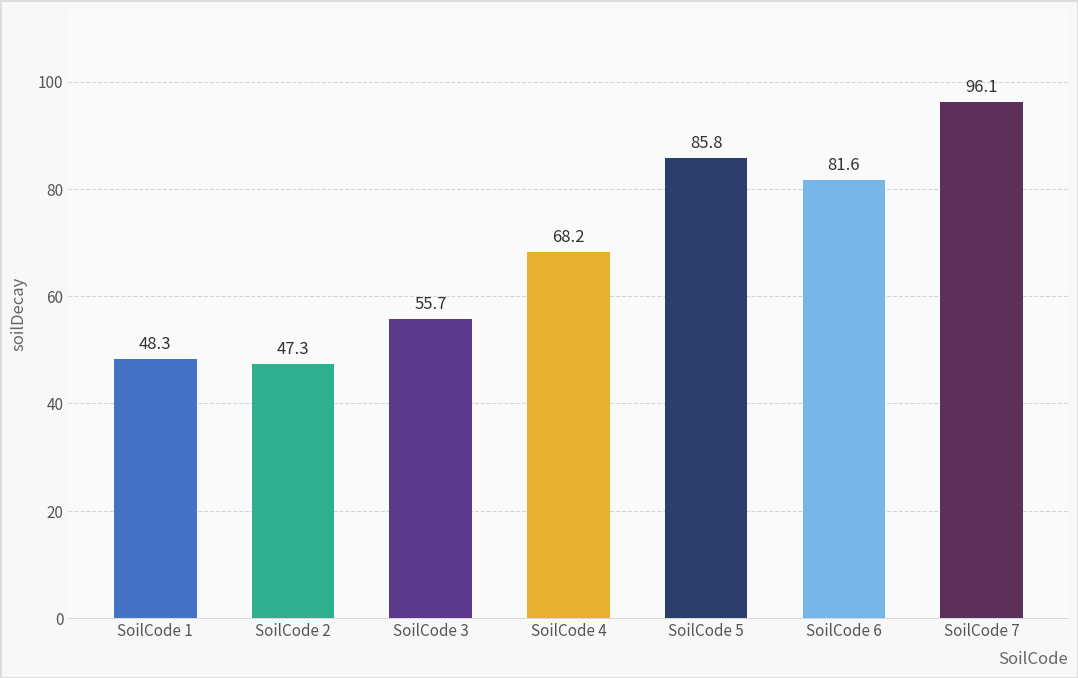

List the labels in order of value, smallest first.

SoilCode 2, SoilCode 1, SoilCode 3, SoilCode 4, SoilCode 6, SoilCode 5, SoilCode 7